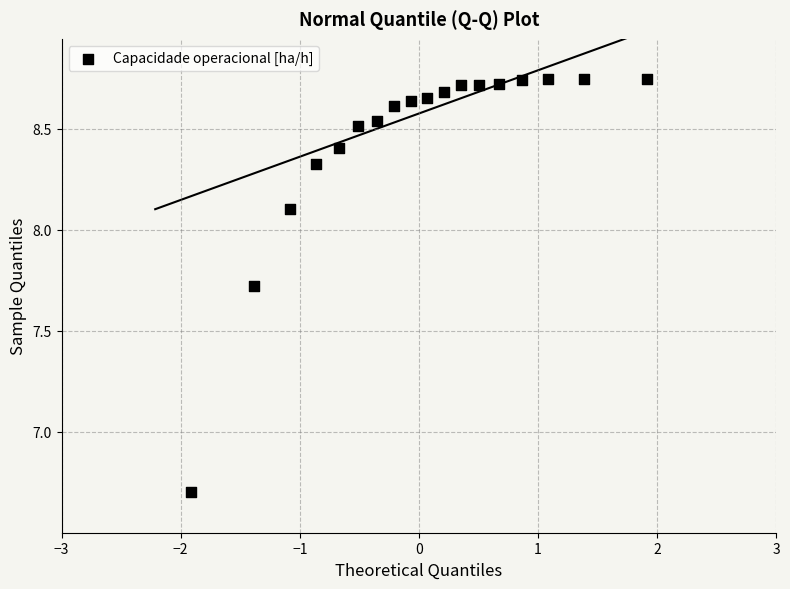

What is the range of Y values (max minus min)?

2.0